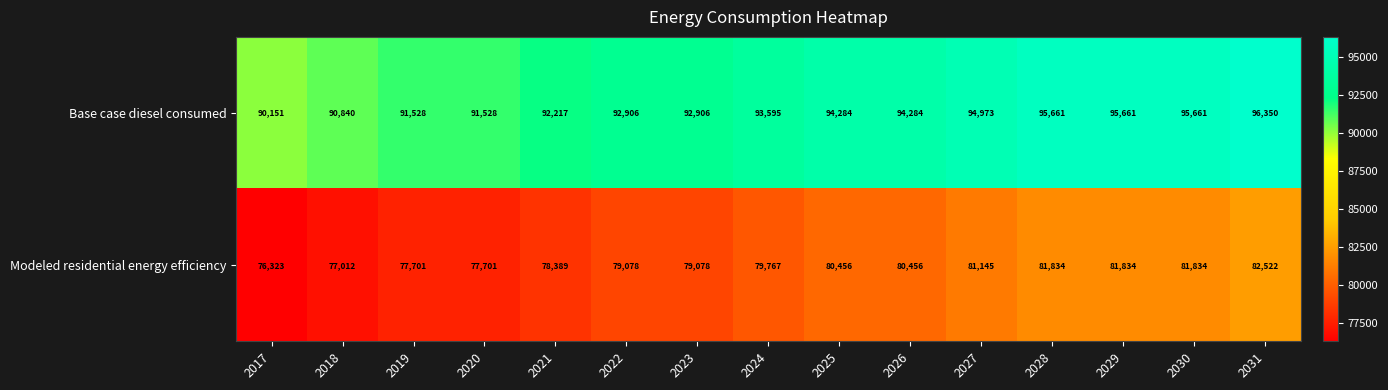

What is the greatest value displayed?

96350